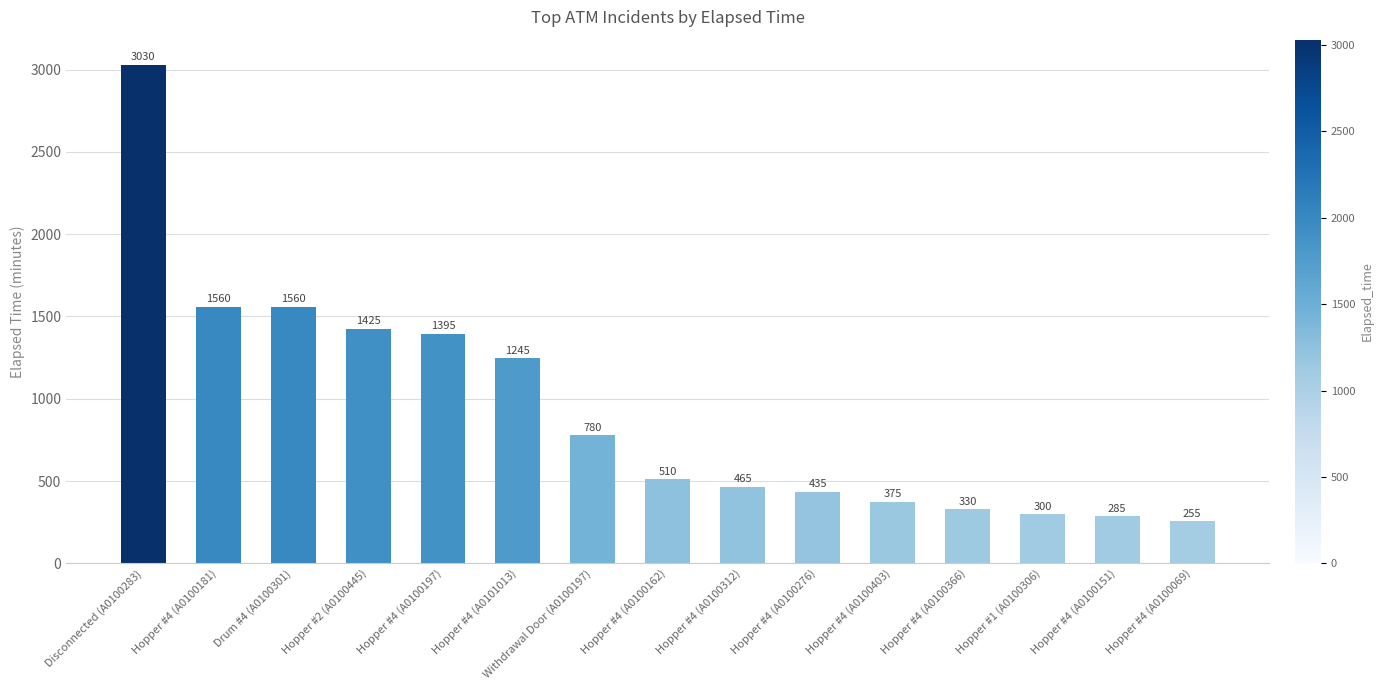

Are the bars grouped side by side (vs. stacked)?

No